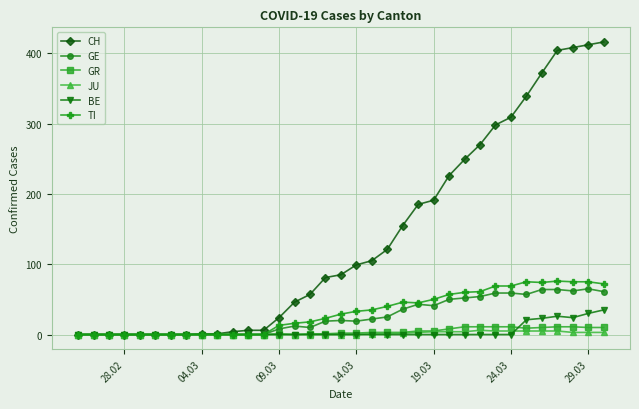

At how many categories does at least one series exceed 147?

14